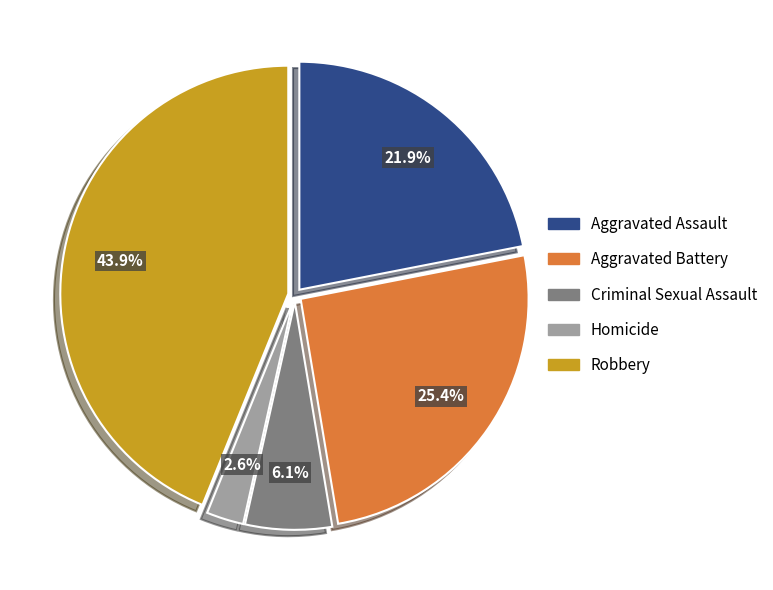

To the nearest percent, what is the difference between the largest and smallest slice percentages?

41%